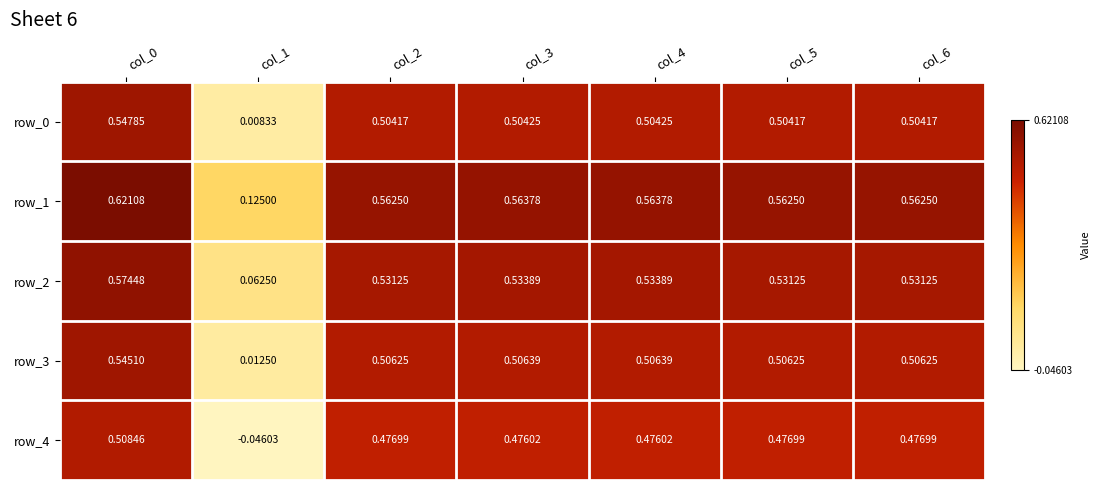

Which series has the largest range (max minus min)?

row_4